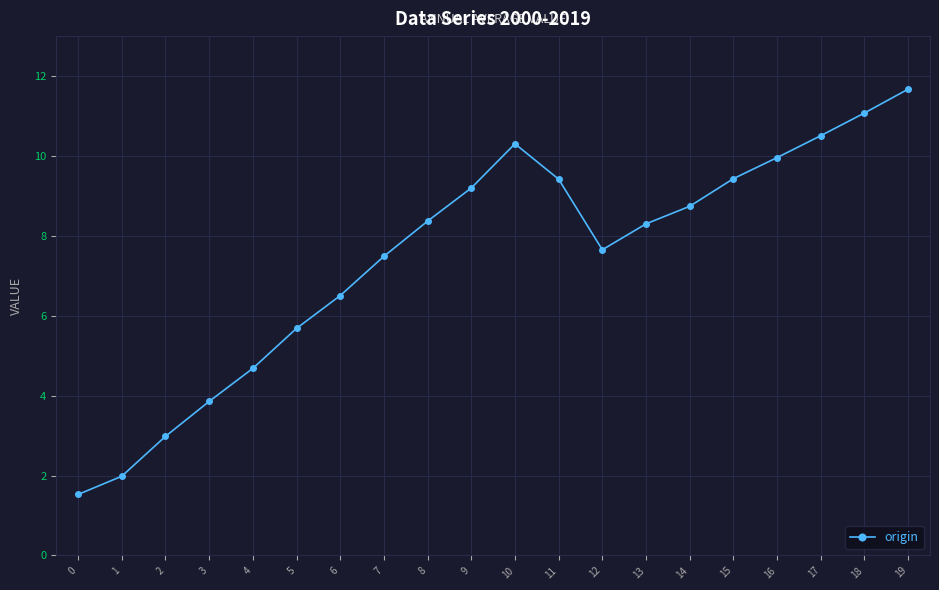

What is the ratio of the value at 14 to the value at 12?

1.1